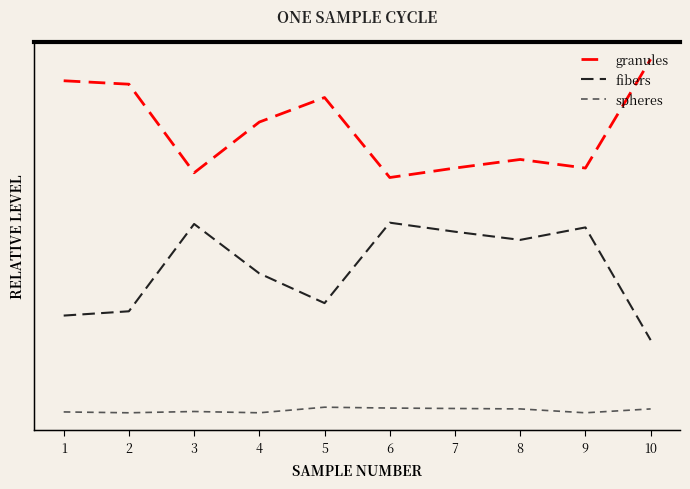

True or false: granules and fibers cross at least once.

False